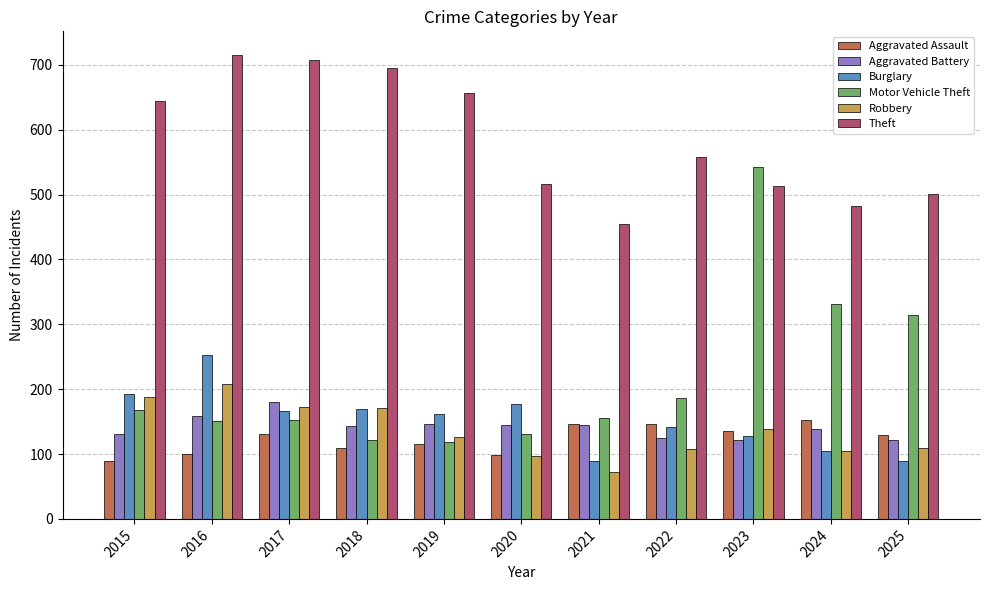

What are all the series names shown in the legend?

Aggravated Assault, Aggravated Battery, Burglary, Motor Vehicle Theft, Robbery, Theft